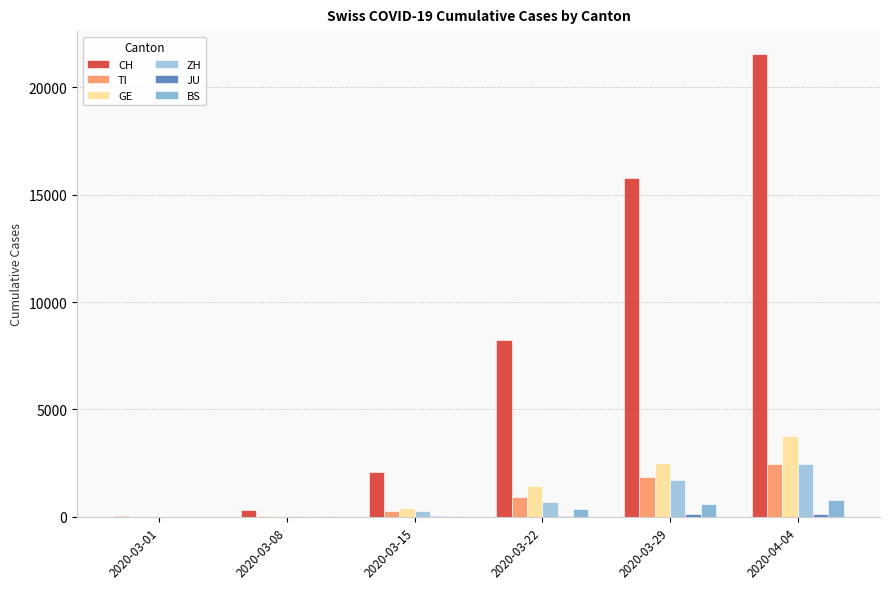

Count the number of categories in the chart.

6